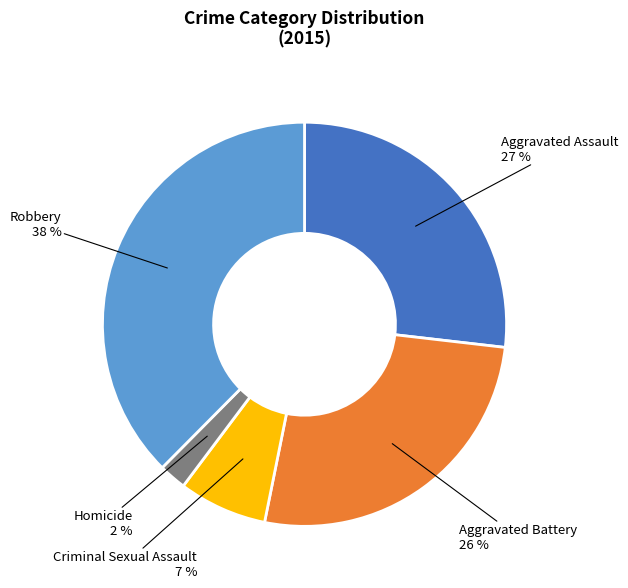

To the nearest percent, what is the average slice percentage?

20%